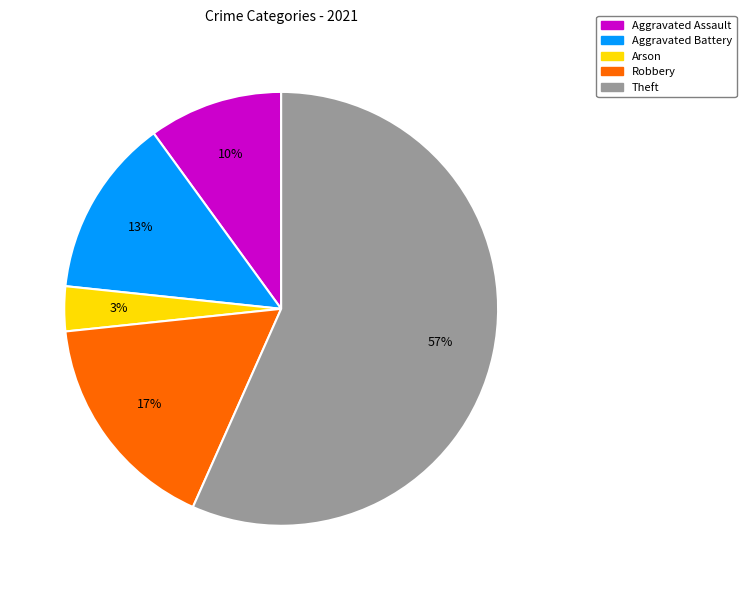

Is the sum of Theft and Aggravated Assault greater than half?

Yes